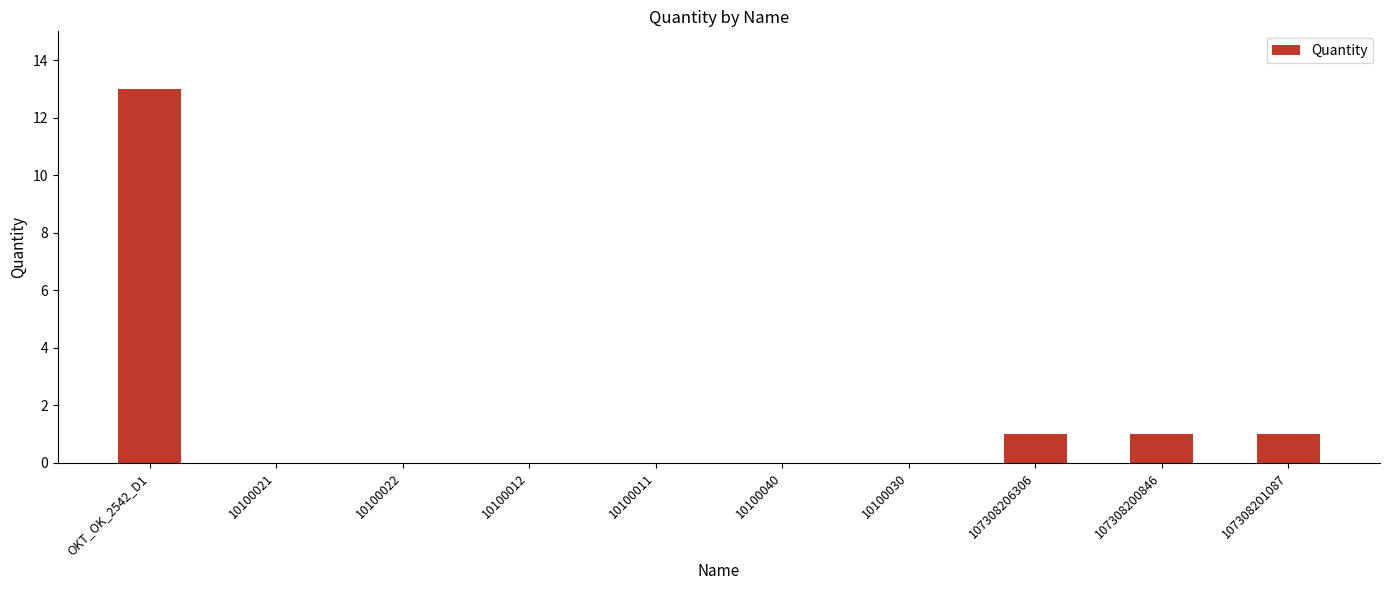

What is the greatest value displayed?

13